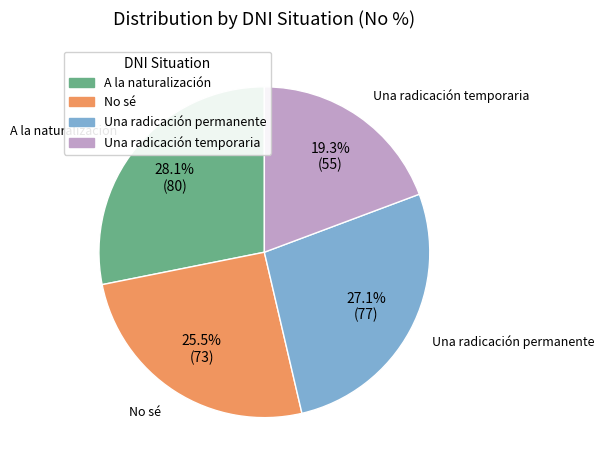

Which has a higher value, No sé or Una radicación permanente?

Una radicación permanente